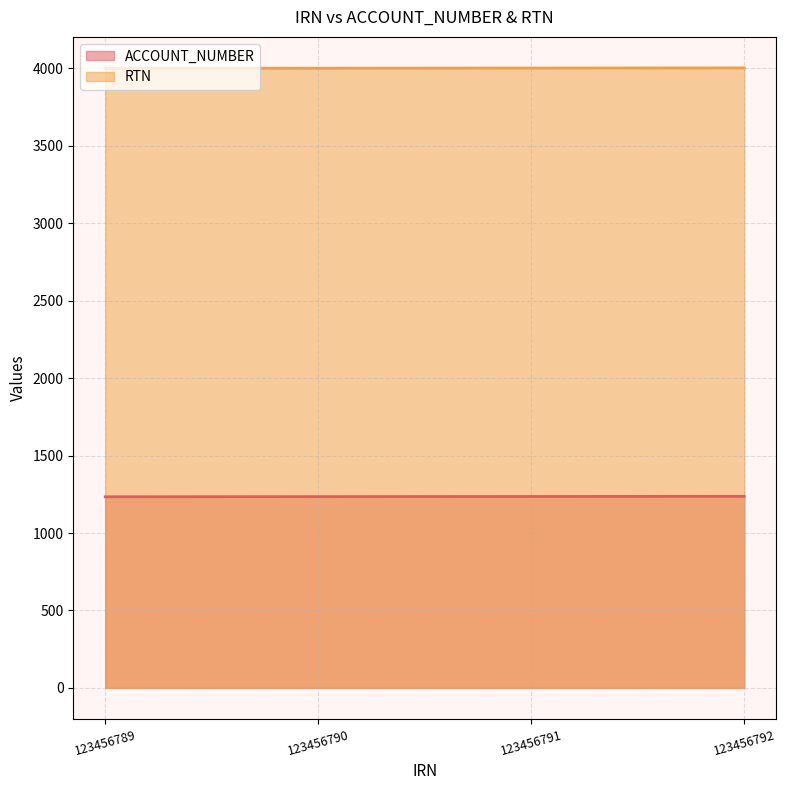

What is the sum of all RTN values?

16006